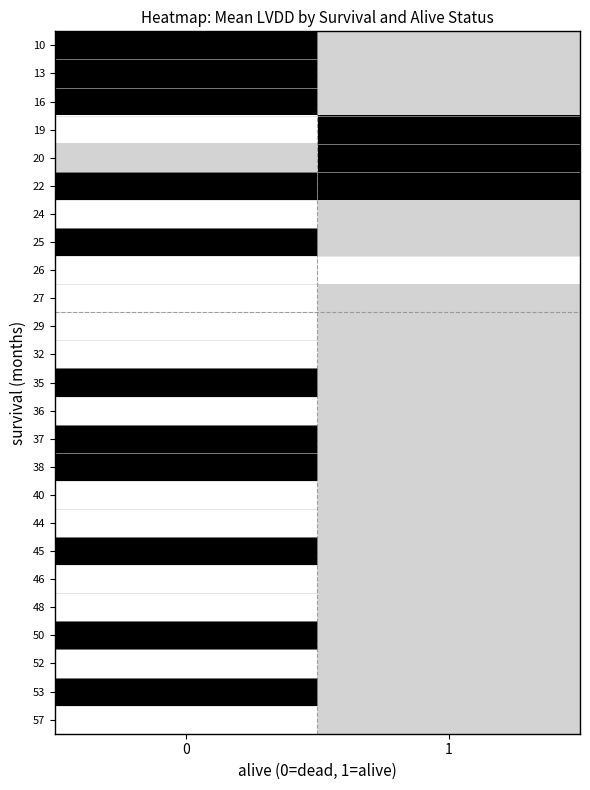

What is the maximum value shown in the chart?

1.0